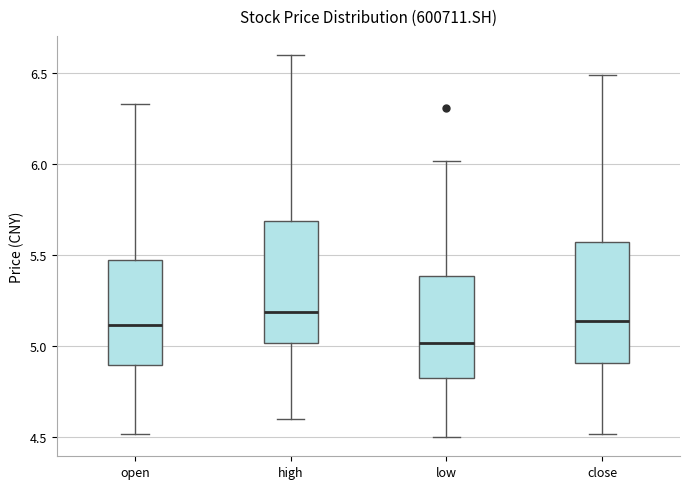

Reading left to right, read every box against the y-axis: the position of its median line, the range the box covers, and the ends of its whiskers. The values are not printed on the chart, so give them approximately, as read against the axis.

open: median 5.10, box 4.90 to 5.45, whiskers 4.50 to 6.35
high: median 5.20, box 5.00 to 5.70, whiskers 4.60 to 6.60
low: median 5.00, box 4.85 to 5.40, whiskers 4.50 to 6.00
close: median 5.15, box 4.90 to 5.55, whiskers 4.50 to 6.50